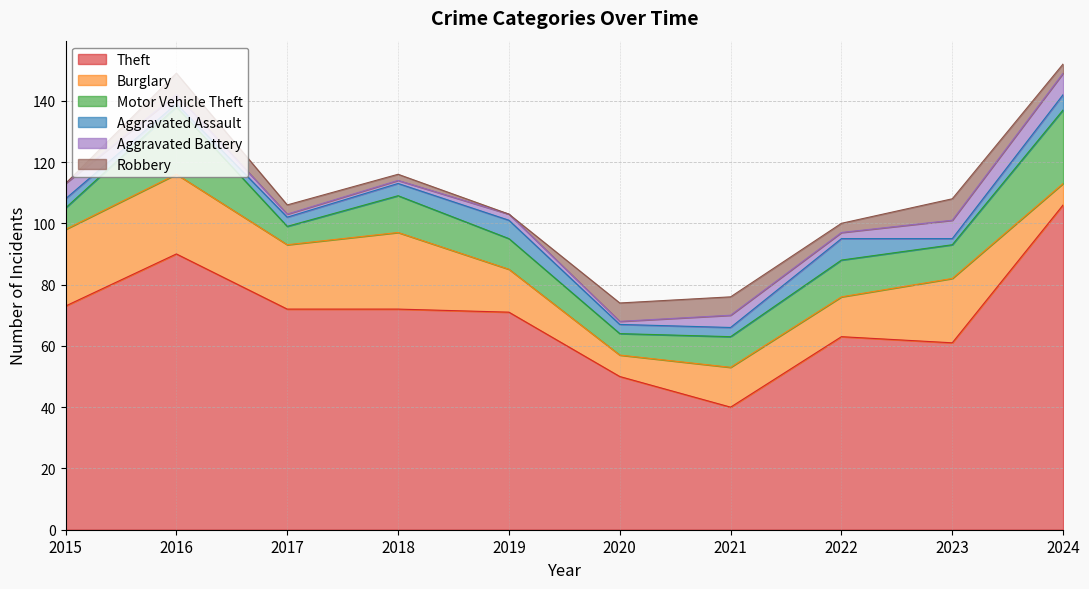

Count the number of data series in this chart.

6